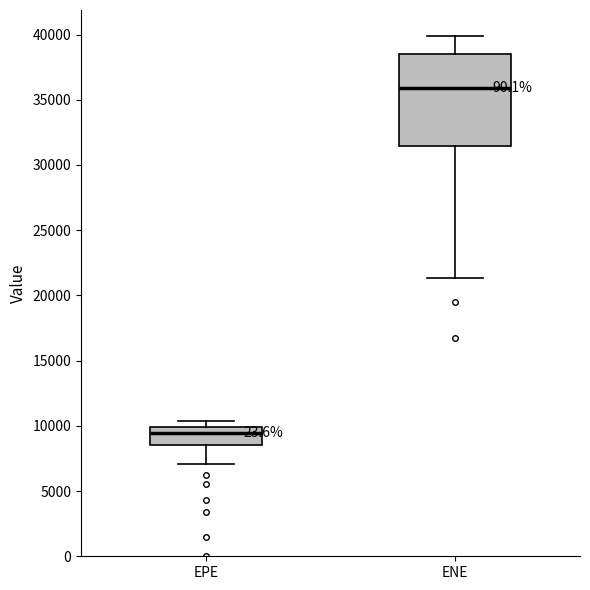

Reading left to right, transcribe this box plot: for each box, give where its median line is, the range the box spans, and where its two whiskers end, as read against the y-axis. The values are not printed on the chart, so give them approximately, as read against the axis.

EPE: median 9500, box 8500 to 10000, whiskers 7000 to 10500
ENE: median 36000, box 31500 to 38500, whiskers 21500 to 40000